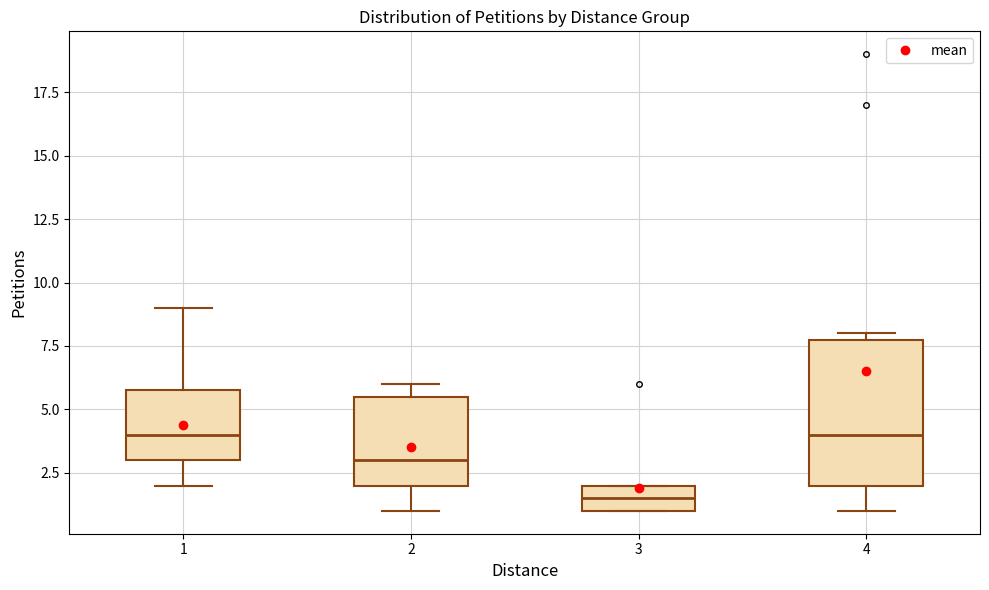

Reading left to right, transcribe this box plot: for each box, give where its median line is, the range the box spans, and where its two whiskers end, as read against the y-axis. The values are not printed on the chart, so give them approximately, as read against the axis.

1: median 4.0, box 3.0 to 6.0, whiskers 2.0 to 9.0
2: median 3.0, box 2.0 to 5.5, whiskers 1.0 to 6.0
3: median 1.5, box 1.0 to 2.0, whiskers 1.0 to 2.0
4: median 4.0, box 2.0 to 8.0, whiskers 1.0 to 8.0 (just above the box's upper edge)